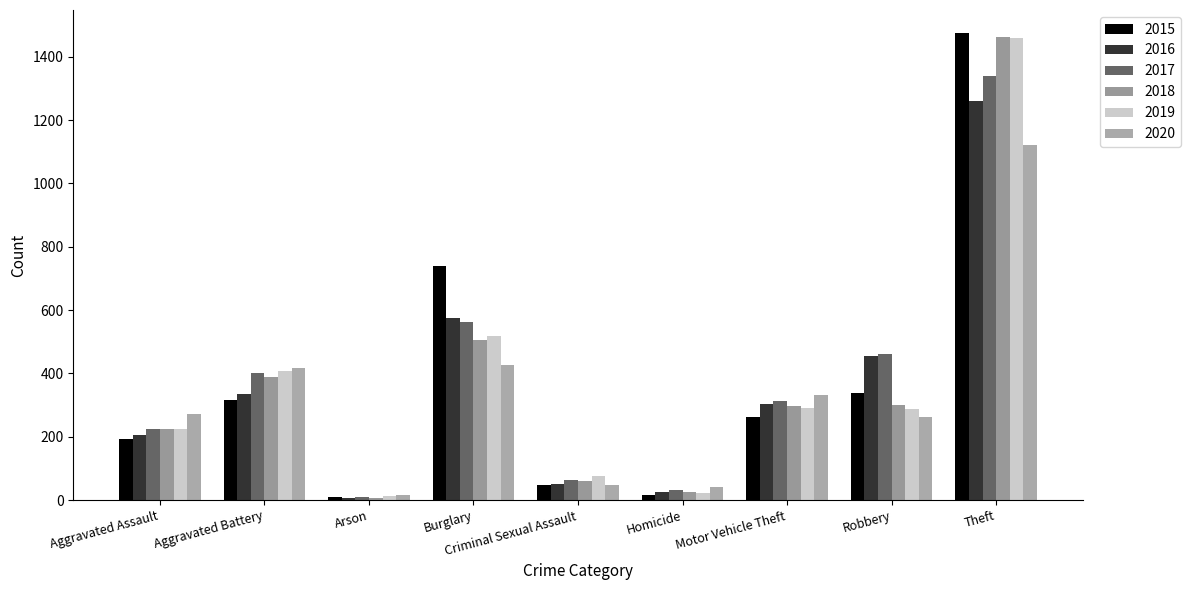

Is it true that 2016 equals 304 at Motor Vehicle Theft?

True